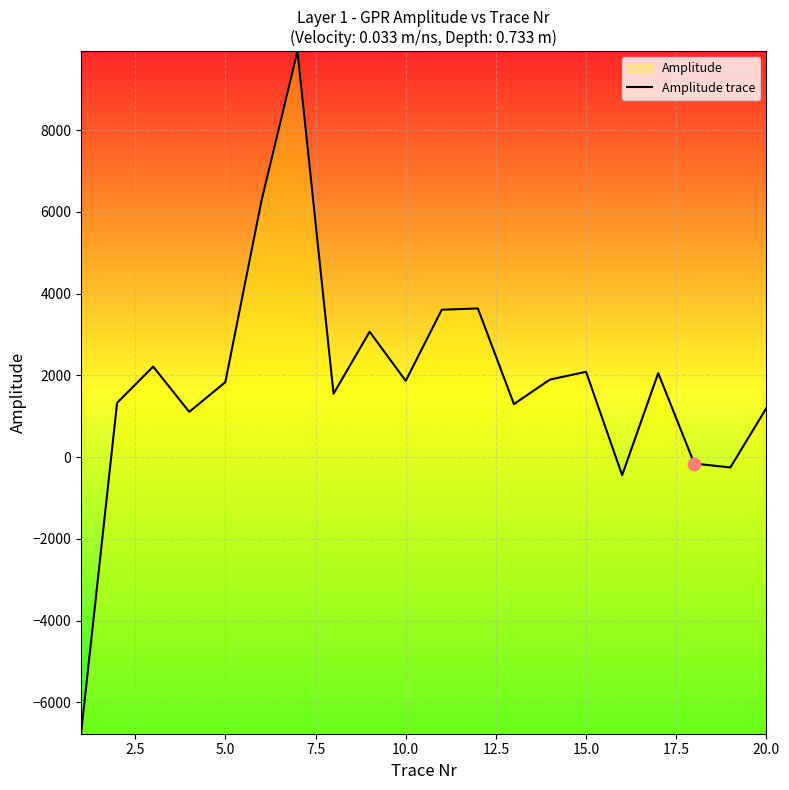

What is the change in value from 10.0 to 20.0?

-666